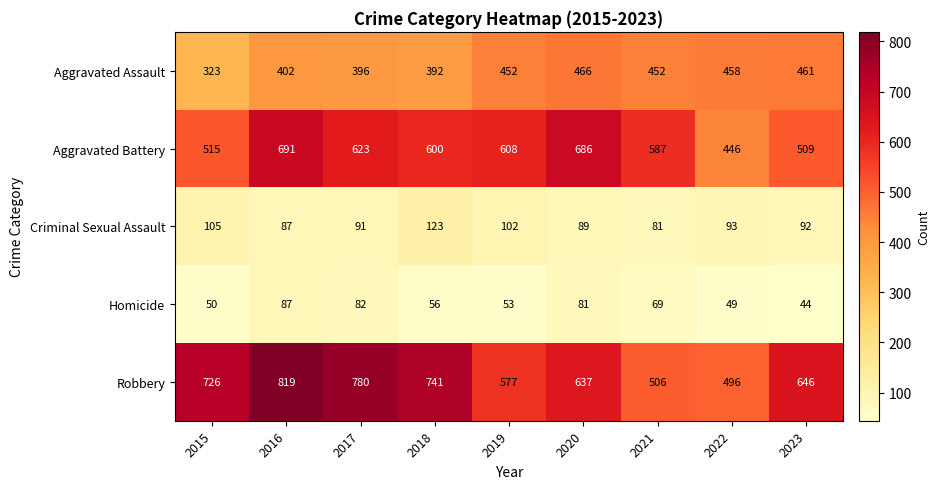

Which series has the largest total across all categories?

Robbery